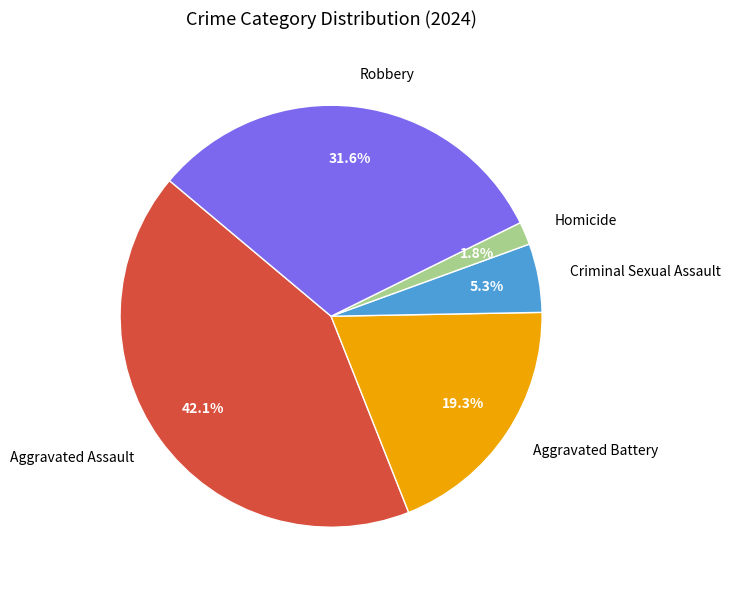

What is the total percentage of Aggravated Assault and Homicide?

43.9%